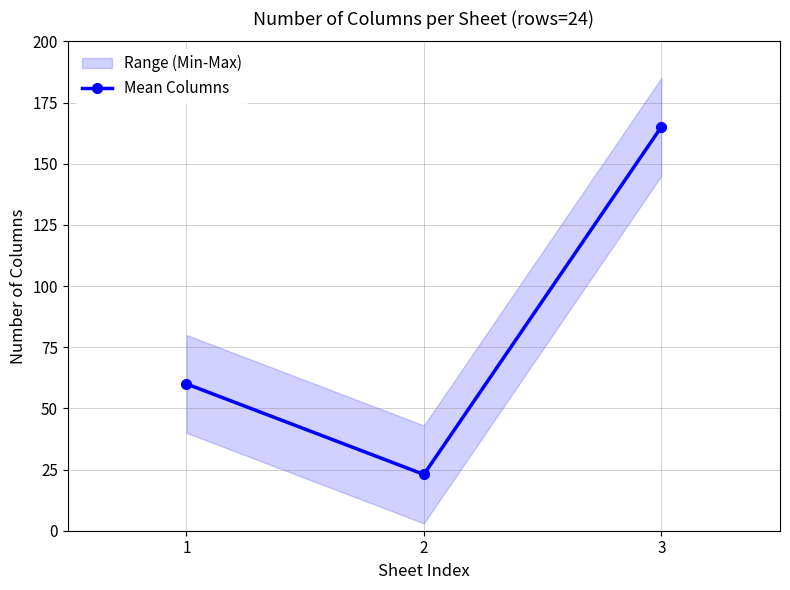

Does the chart have visible grid lines?

Yes